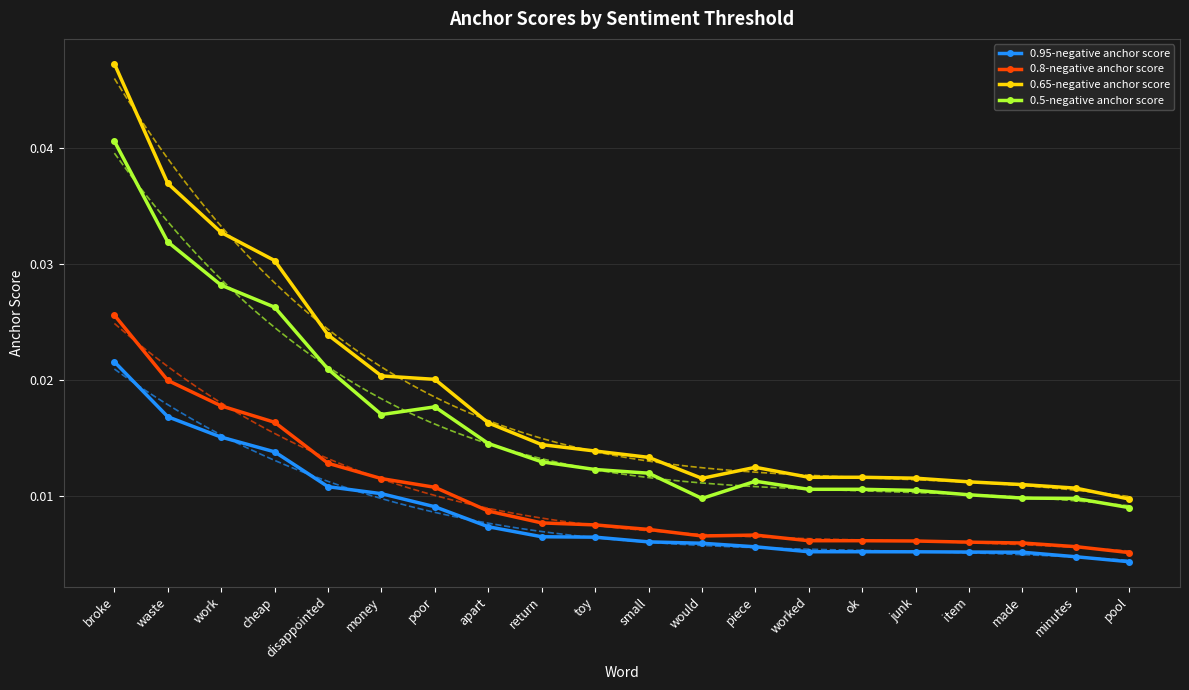

True or false: 0.8-negative anchor score and 0.65-negative anchor score intersect in this chart.

False